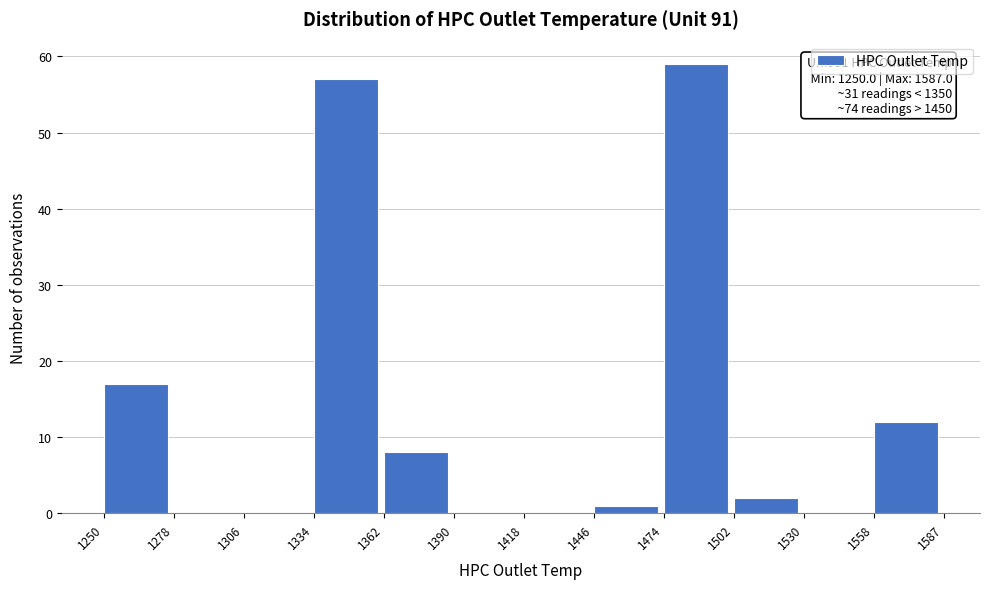

Over which range of the x-axis is the bar tallest?

1474 to 1502